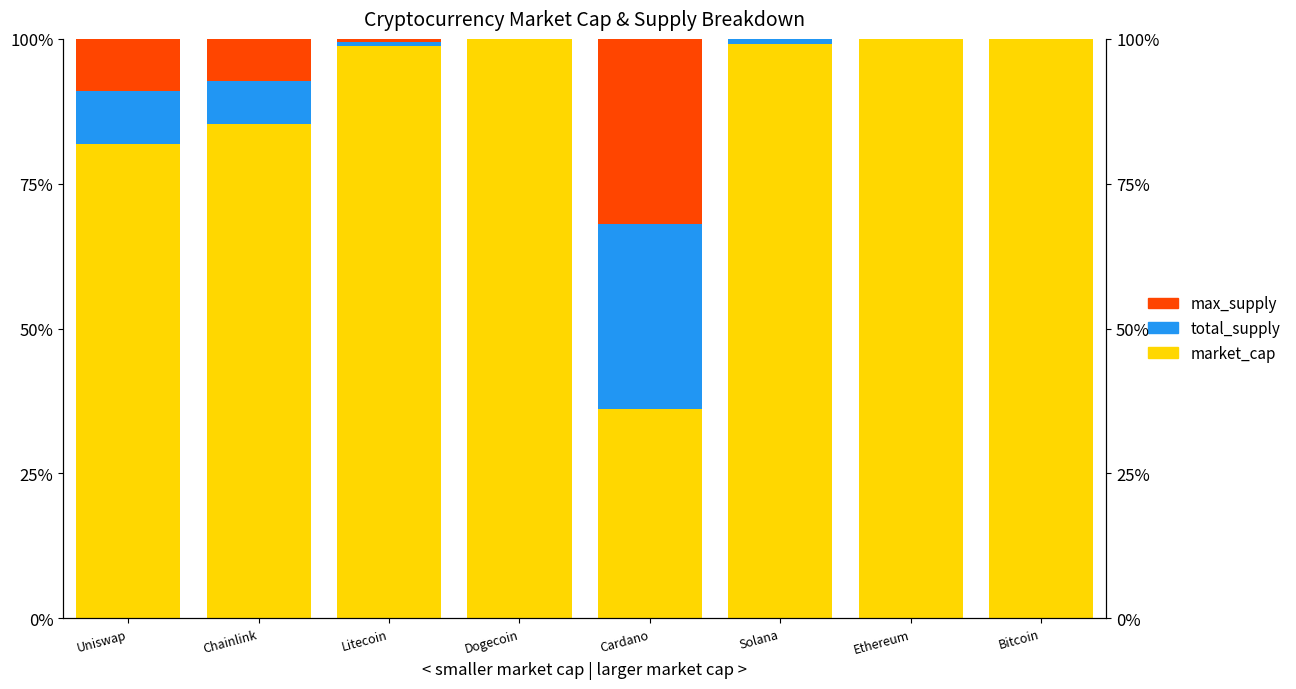

Which series has the widest spread of values?

market_cap